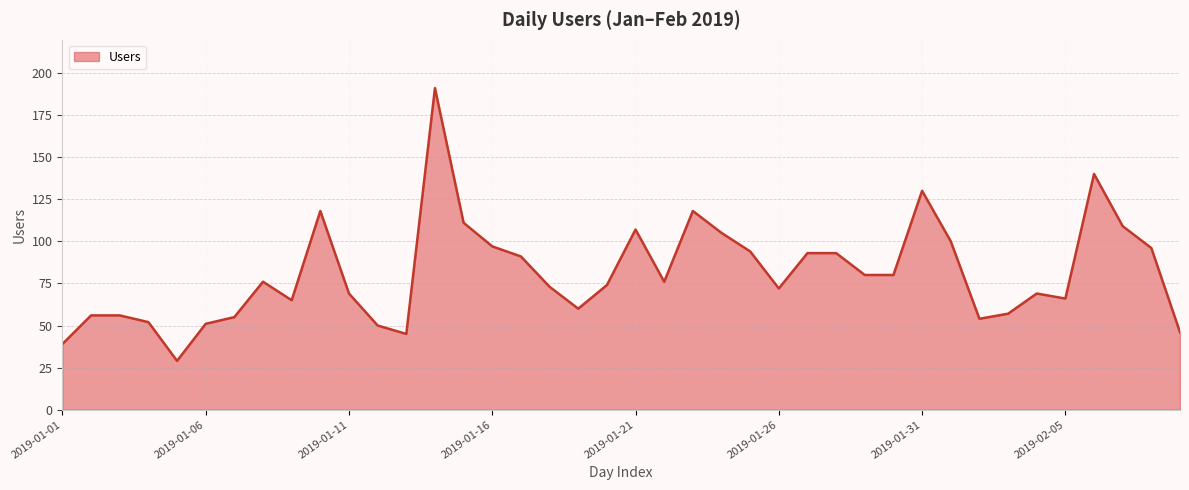

What is the smallest value displayed?

29